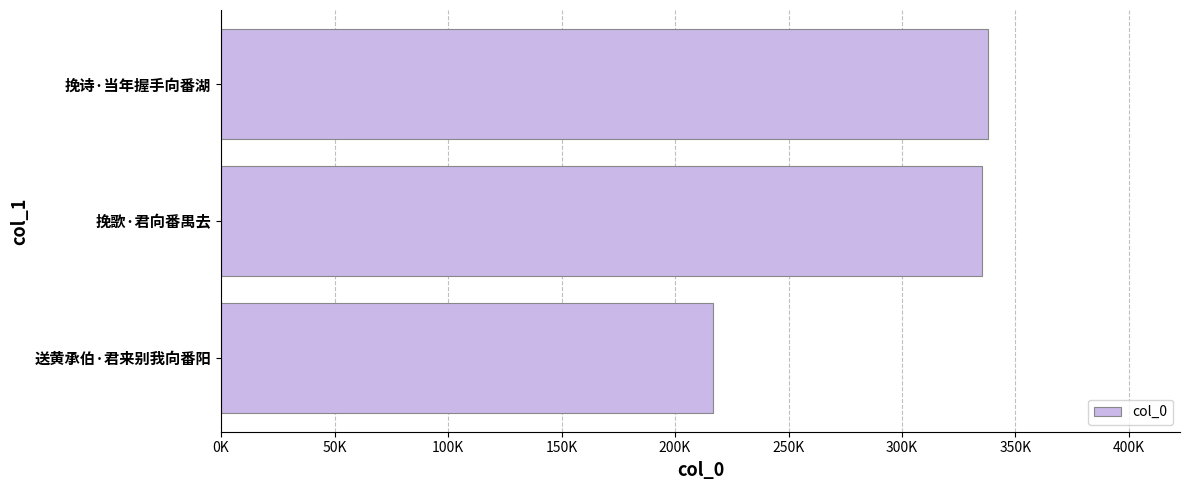

What is the sum of all values?

889880